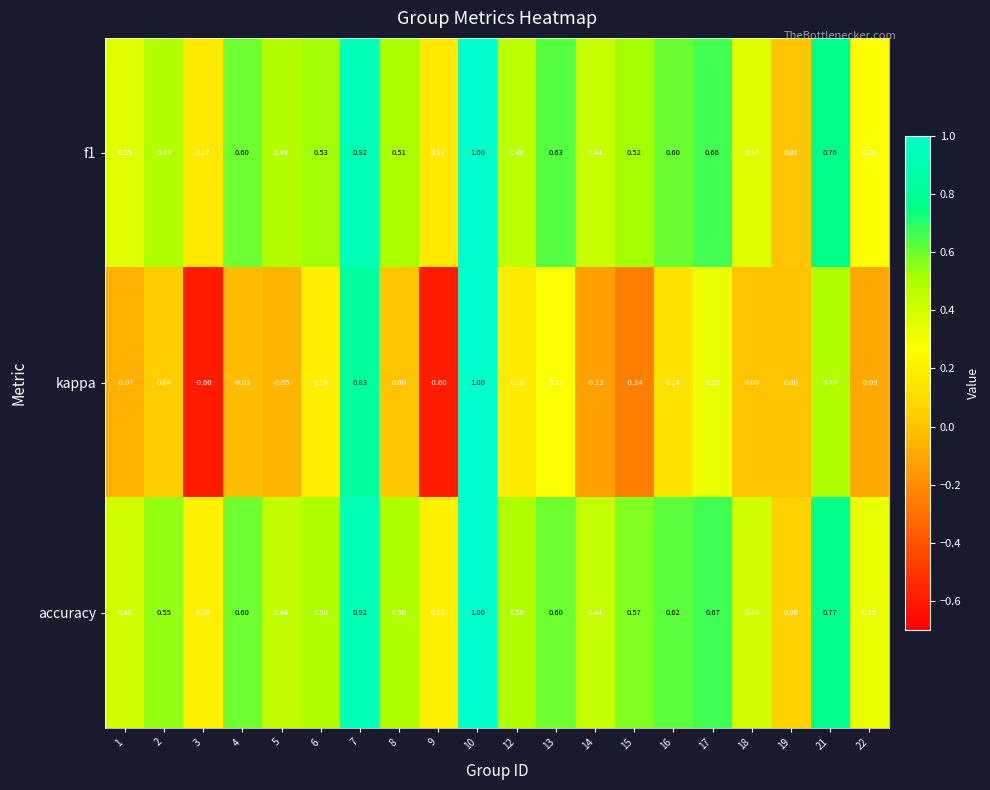

What is the maximum value shown in the chart?

1.0